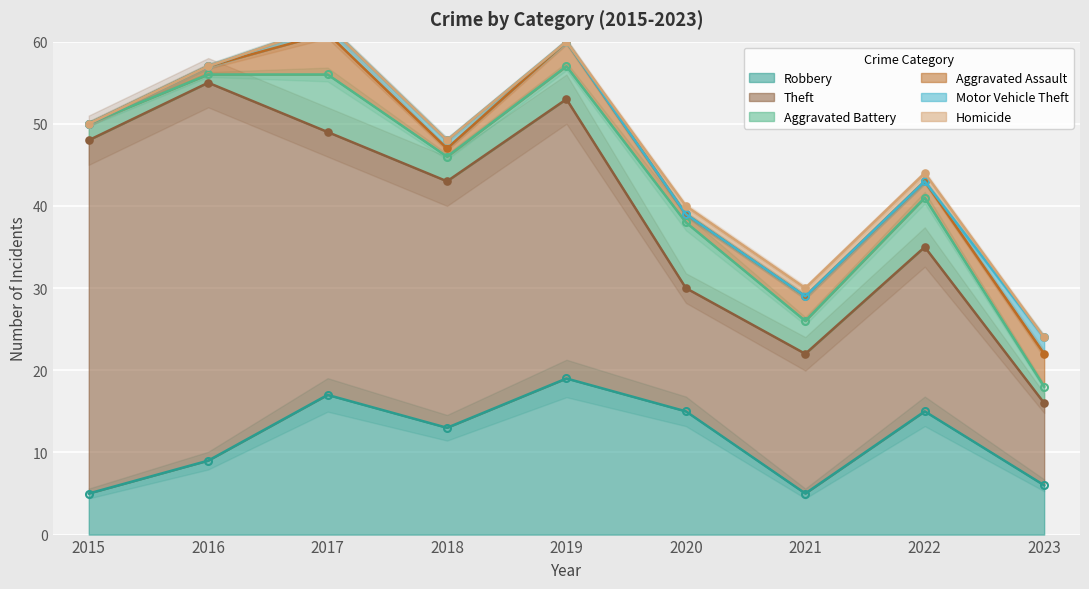

Reading left to right, list all the values displayed in this chart.

Robbery: 5	9	17	13	19	15	5	15	6
Theft: 43	46	32	30	34	15	17	20	10
Aggravated Battery: 2	1	7	3	4	8	4	6	2
Aggravated Assault: 0	1	5	1	3	1	3	2	4
Motor Vehicle Theft: 0	0	1	1	0	0	0	0	2
Homicide: 0	0	0	0	0	1	1	1	0